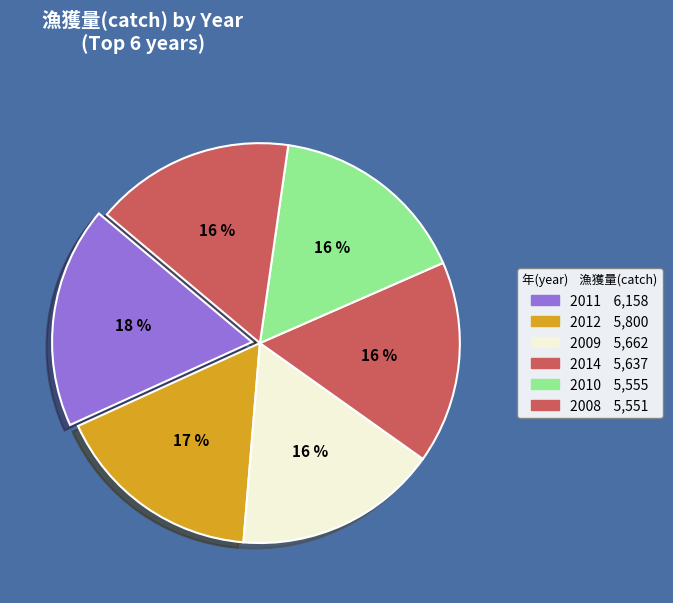

Count the number of slices in the pie.

6